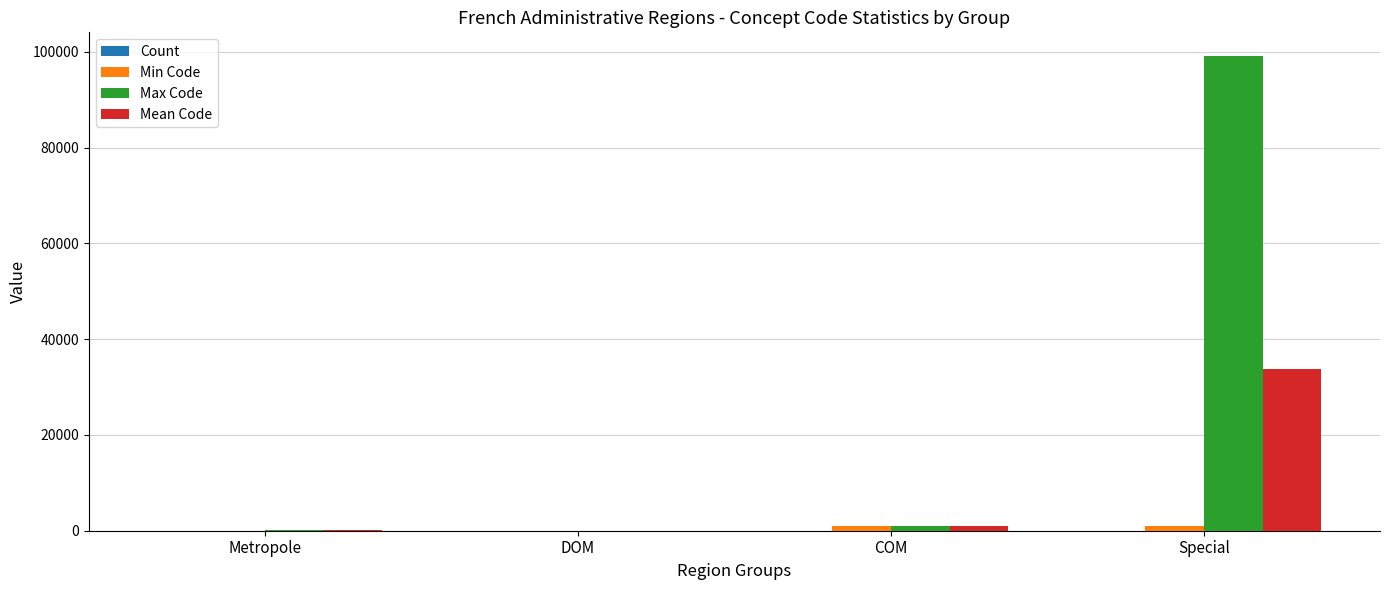

Which label corresponds to the largest value in the chart?

Special